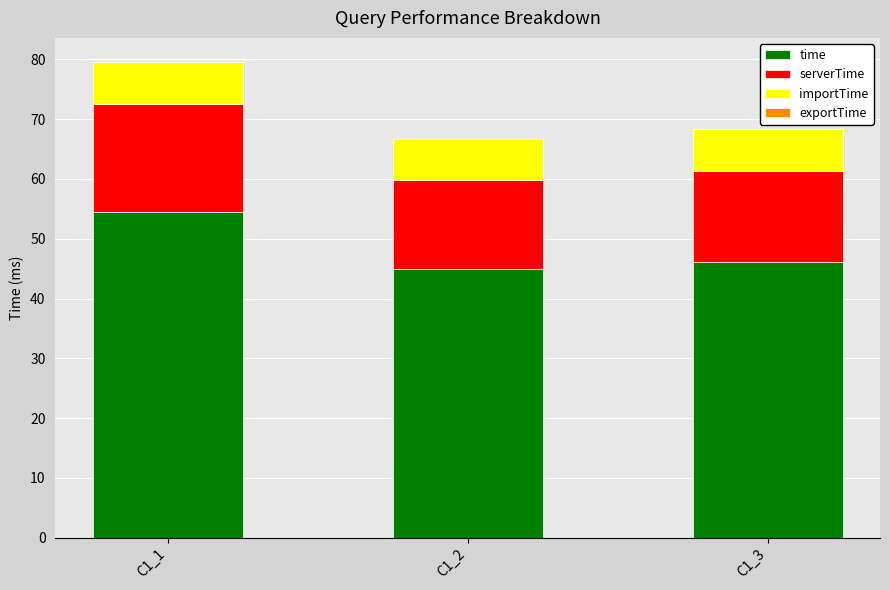

How many data points in time are above 46?

2